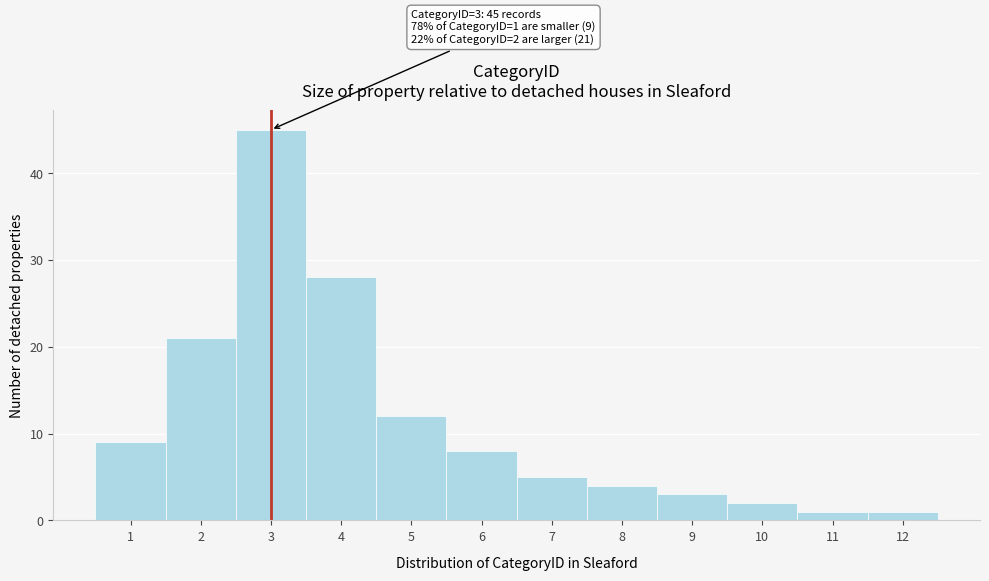

Reading right to left, what are all the values shown in this chart?

1	1	2	3	4	5	8	12	28	45	21	9